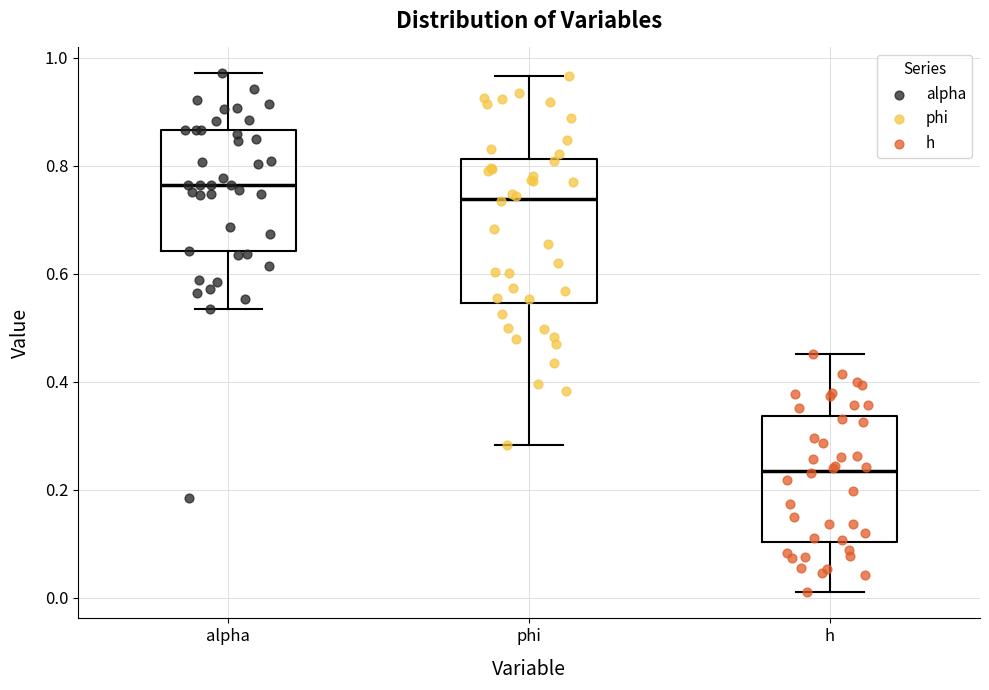

Reading left to right, read every box against the y-axis: the position of its median line, the range the box covers, and the ends of its whiskers. The values are not printed on the chart, so give them approximately, as read against the axis.

alpha: median 0.76, box 0.64 to 0.86, whiskers 0.54 to 0.98
phi: median 0.74, box 0.54 to 0.82, whiskers 0.28 to 0.96
h: median 0.24, box 0.10 to 0.34, whiskers 0.00 to 0.46